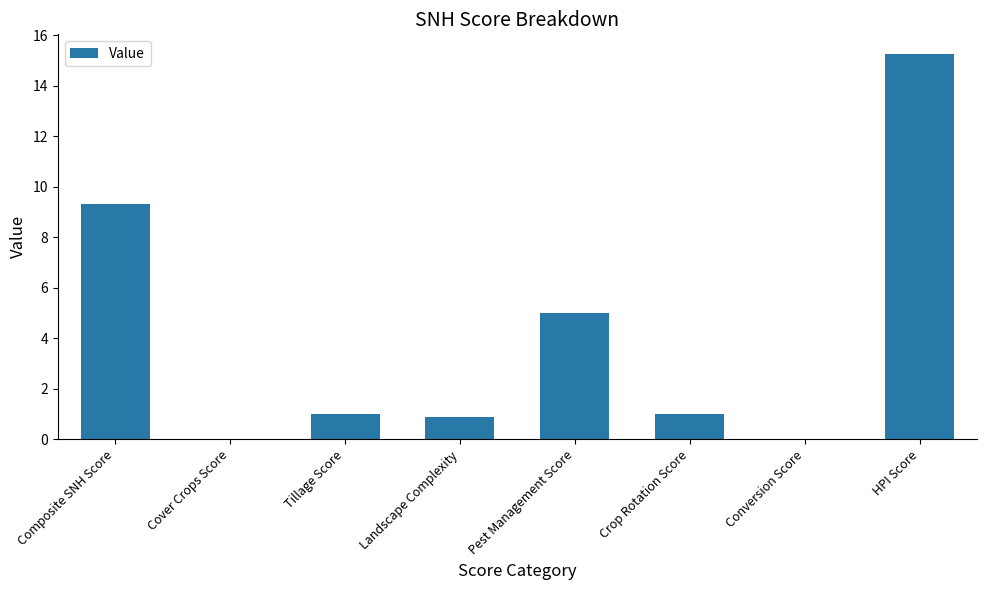

Between Cover Crops Score and Crop Rotation Score, which is larger?

Crop Rotation Score